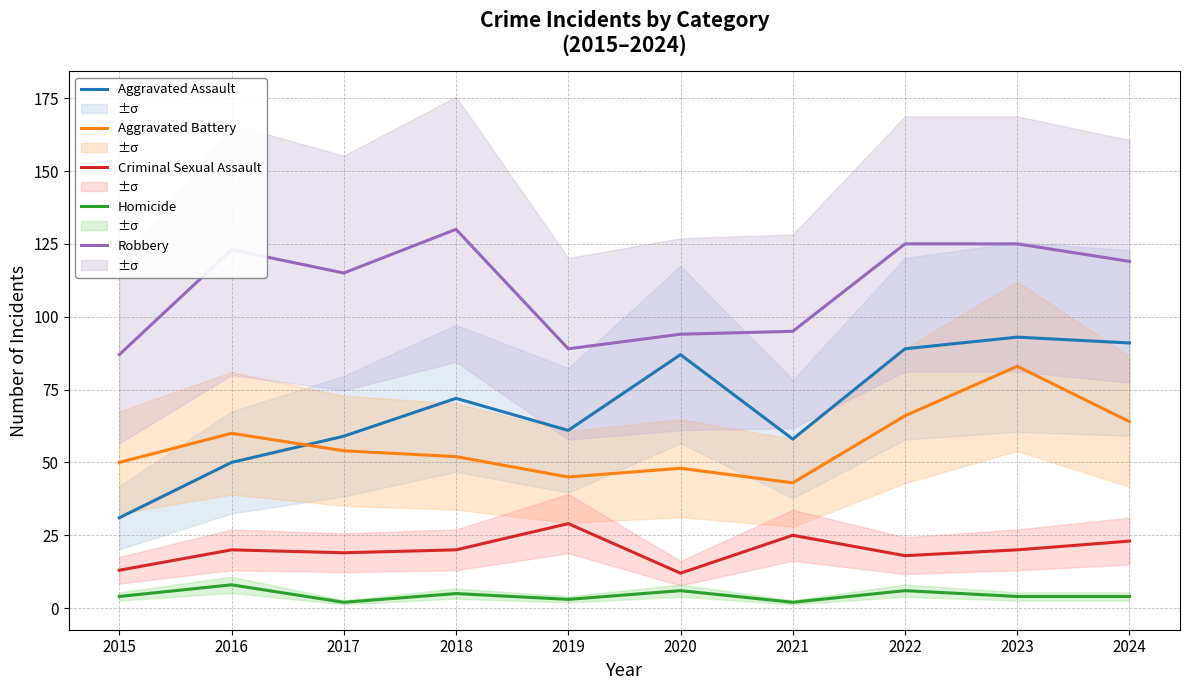

True or false: Robbery has more than 2 interior local peaks.

False